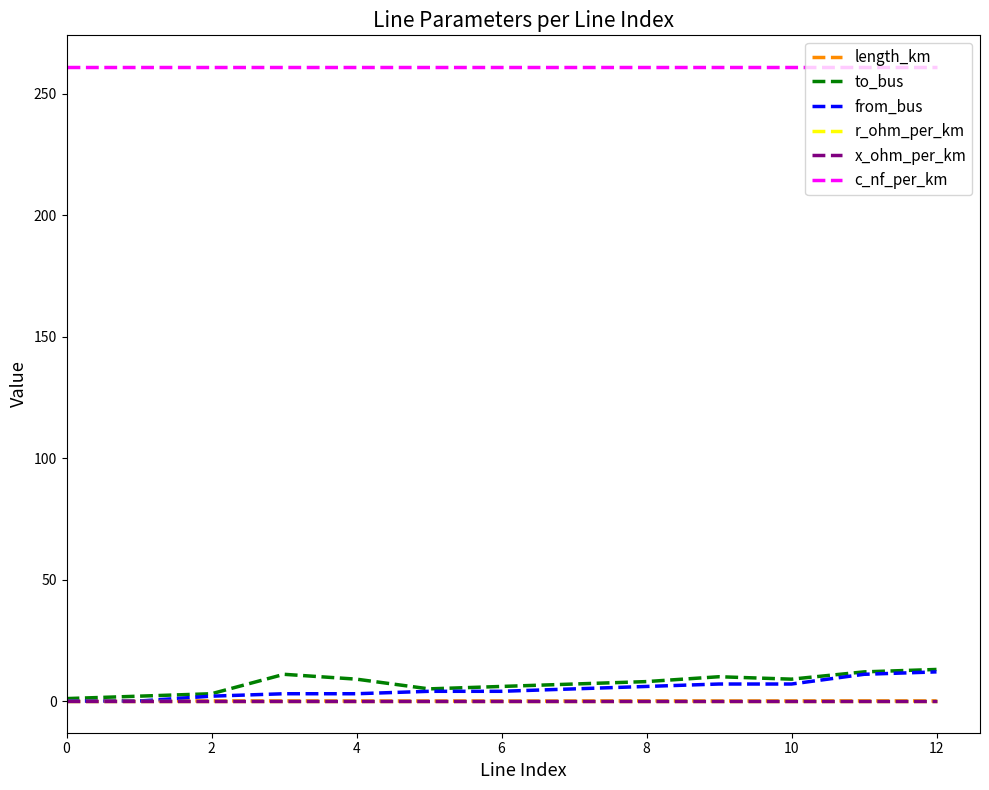

What are all the series names shown in the legend?

length_km, to_bus, from_bus, r_ohm_per_km, x_ohm_per_km, c_nf_per_km